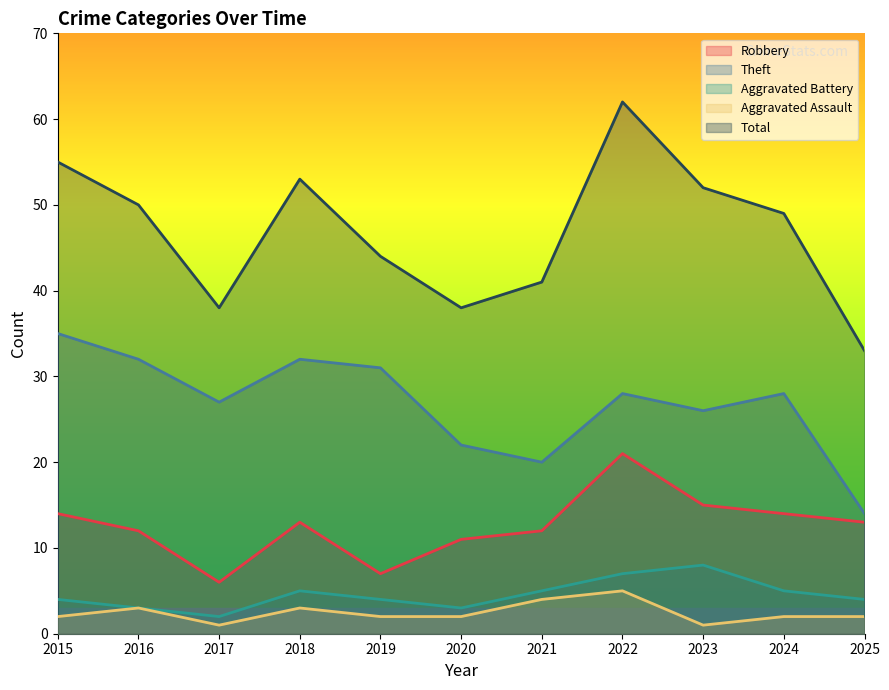

True or false: Robbery and Theft intersect in this chart.

False